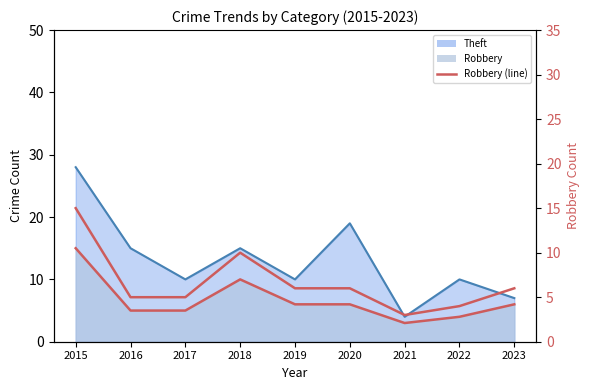

Which category has the highest value across all series?

2015